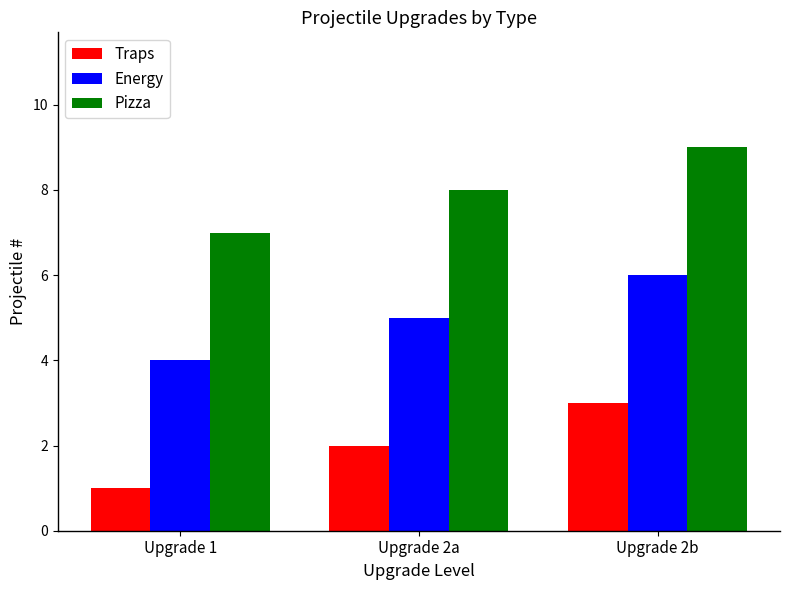

Reading left to right, transcribe all the data shown in this chart.

Traps: 1	2	3
Energy: 4	5	6
Pizza: 7	8	9